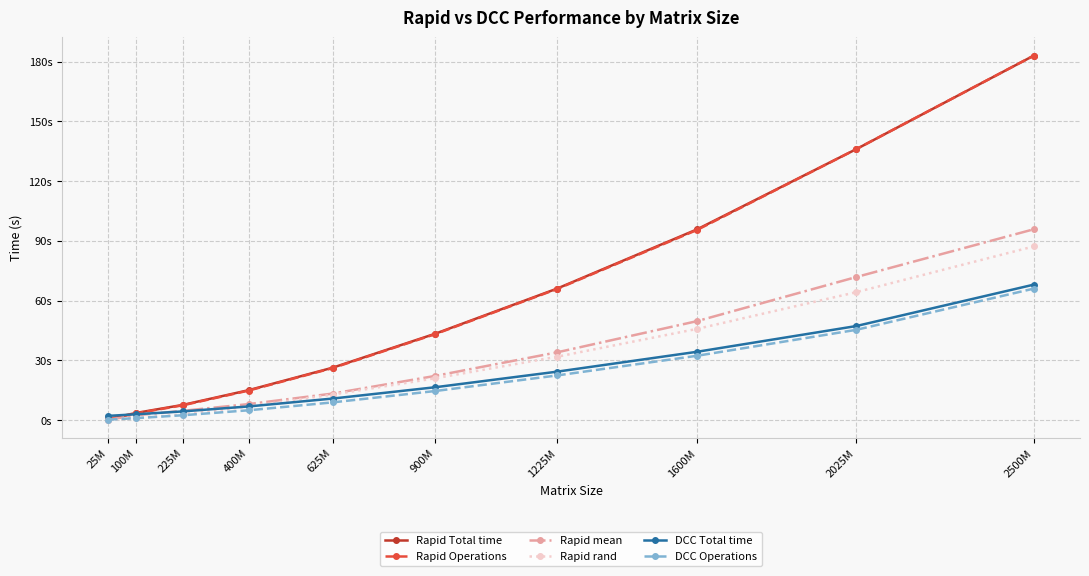

Does the chart have visible grid lines?

Yes